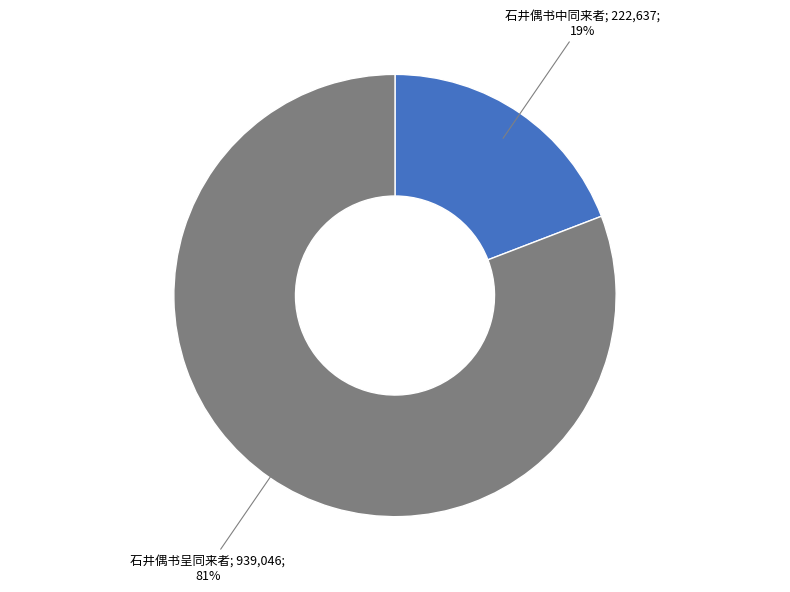

To the nearest percent, what is the difference between the largest and smallest slice percentages?

62%